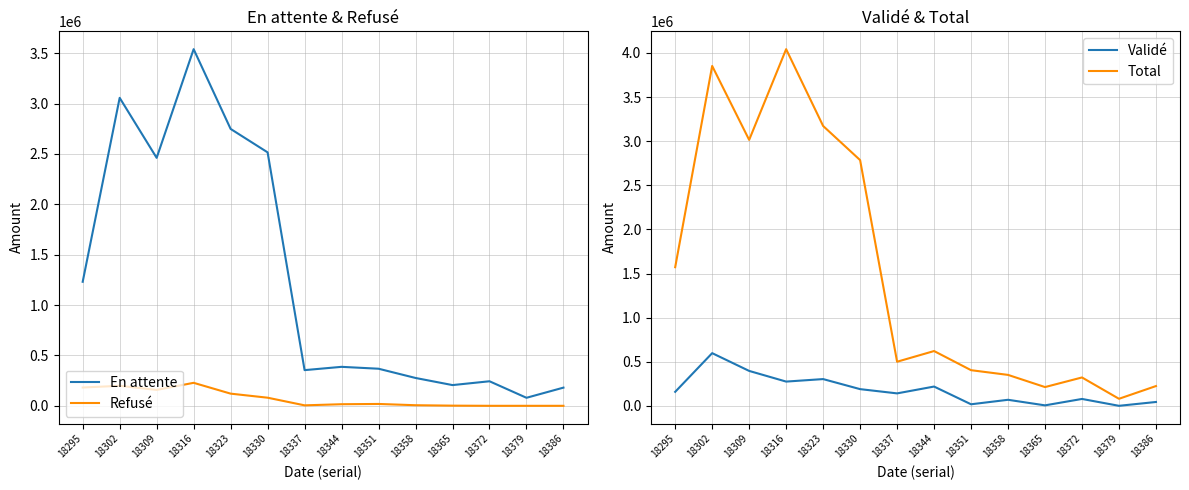

Which has a higher value, 18309 or 18351?

18309